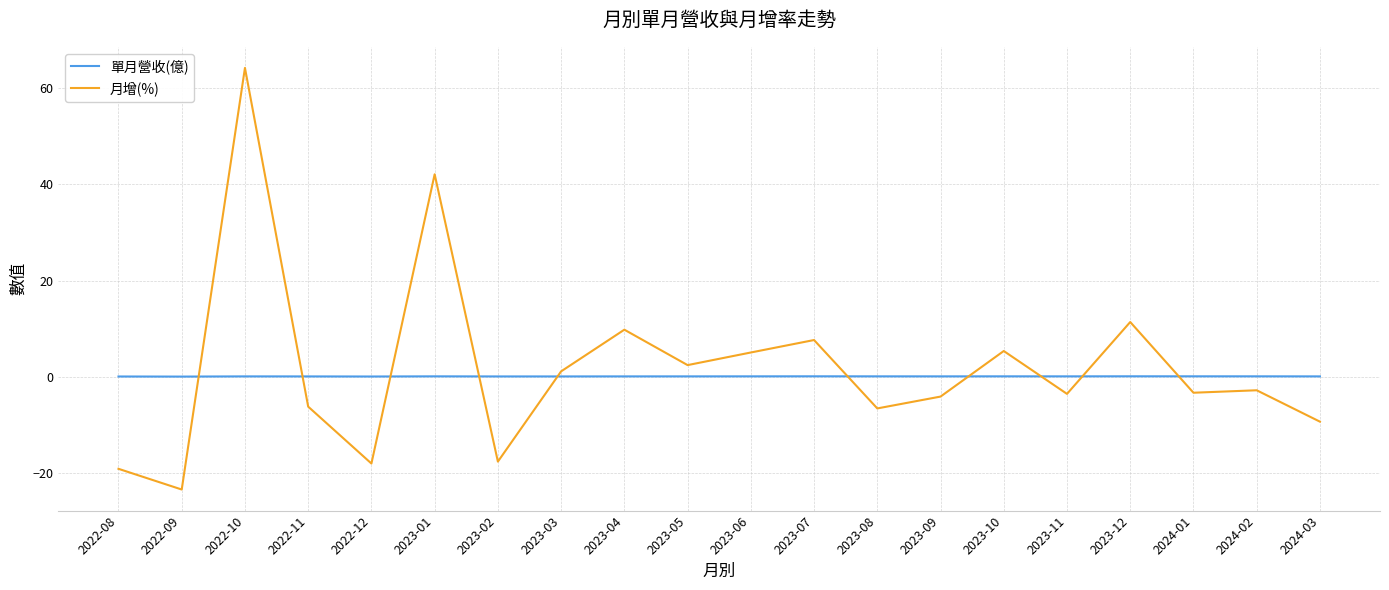

What are all the series names shown in the legend?

單月營收(億), 月增(%)